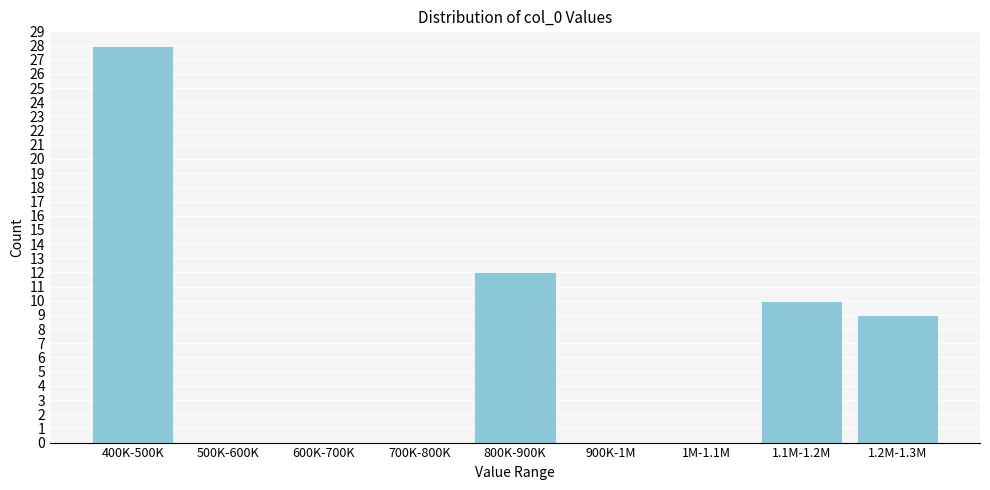

Reading right to left, extract all data points from this chart.

1.2M-1.3M=9	1.1M-1.2M=10	1M-1.1M=0	900K-1M=0	800K-900K=12	700K-800K=0	600K-700K=0	500K-600K=0	400K-500K=28